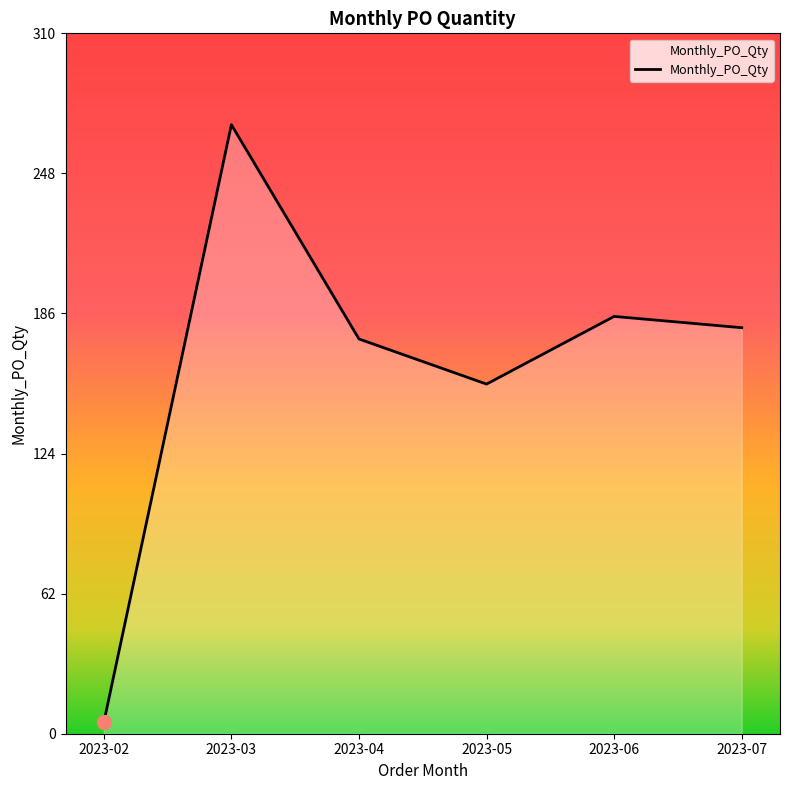

Where is the first local maximum?

2023-03